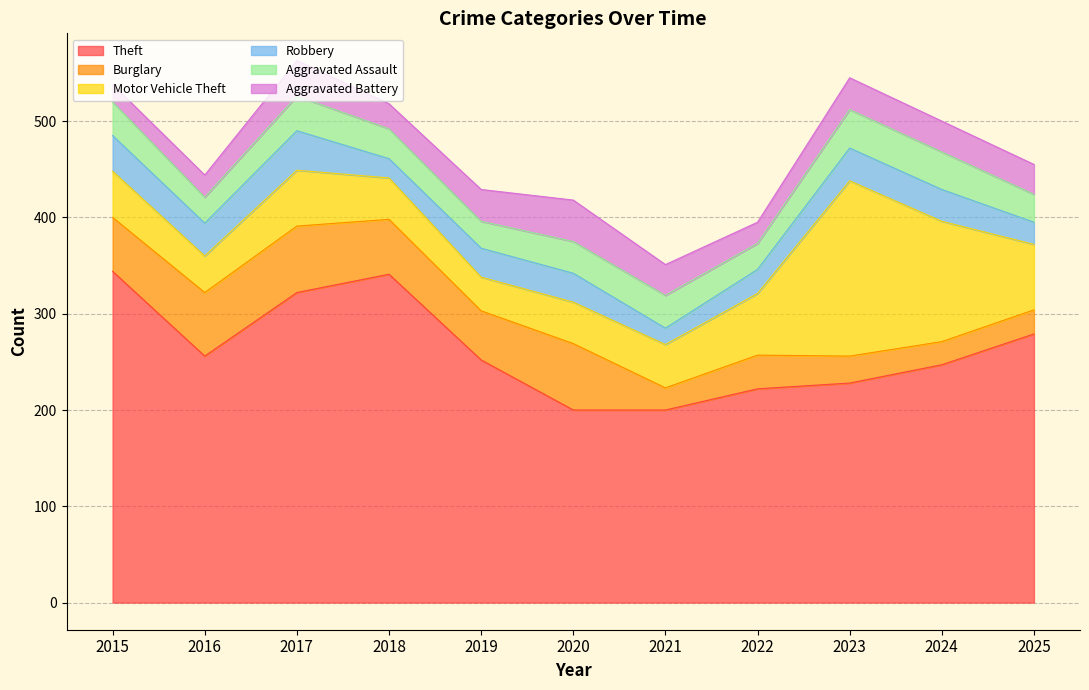

Rank the series by their maximum value, from lowest to highest.

Aggravated Assault, Robbery, Aggravated Battery, Burglary, Motor Vehicle Theft, Theft